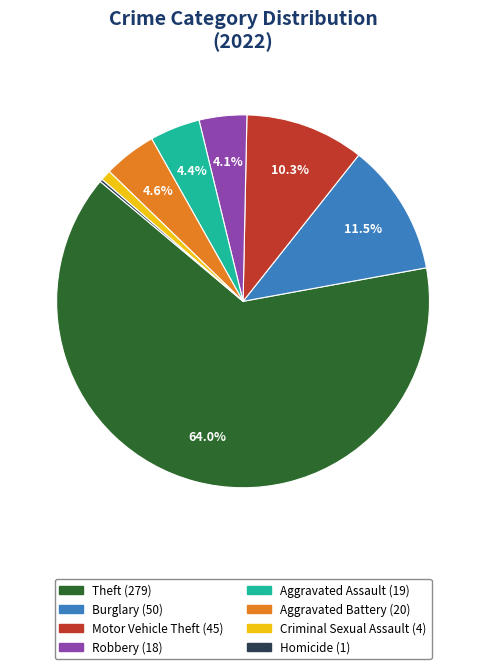

Is there a majority slice in this chart?

Yes